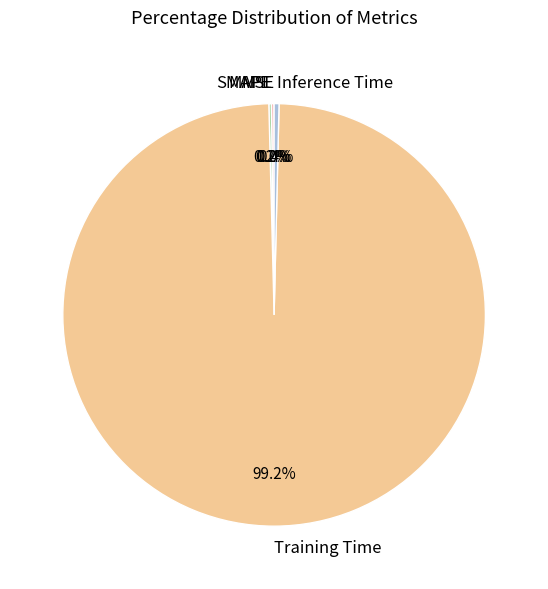

What is the largest slice in the pie chart?

Training Time